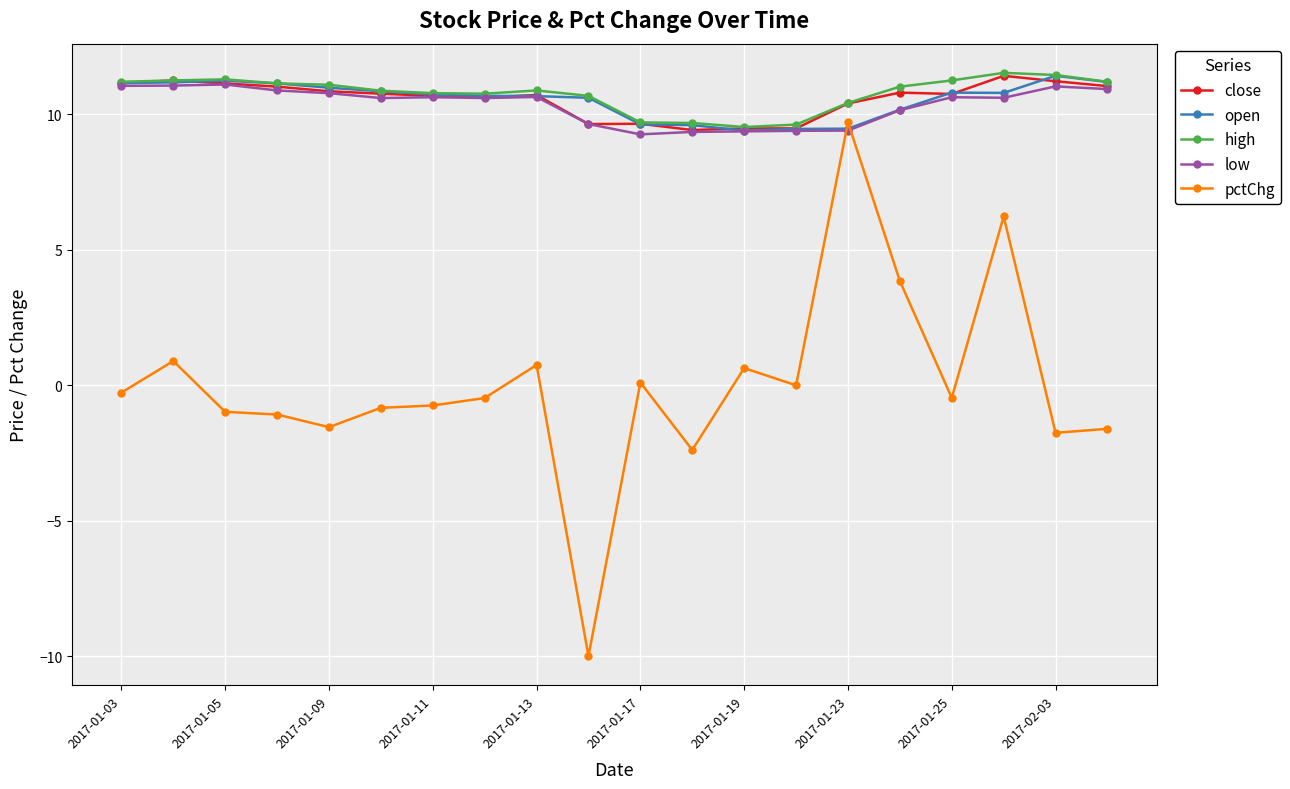

How many categories are shown in the chart?

20